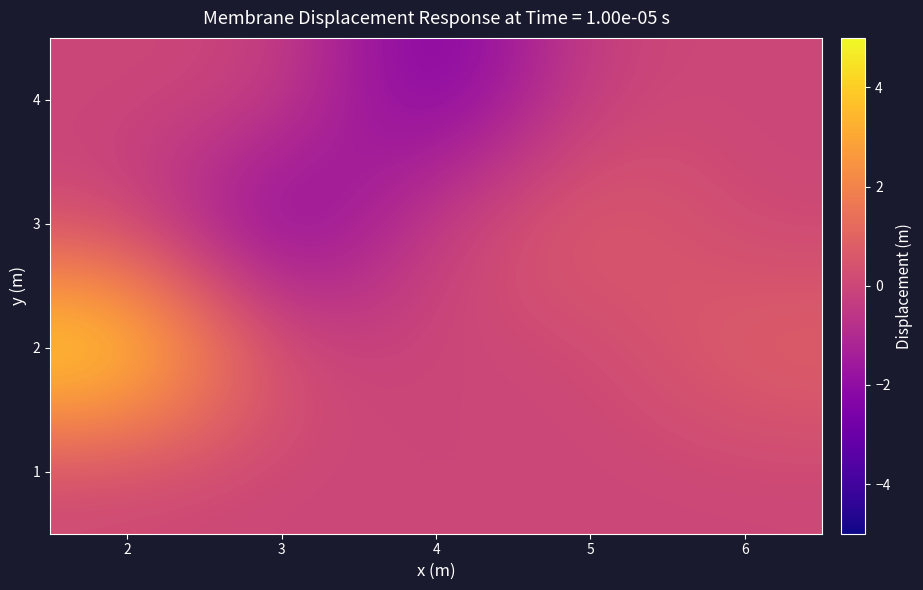

At how many categories does at least one series exceed 4?

1